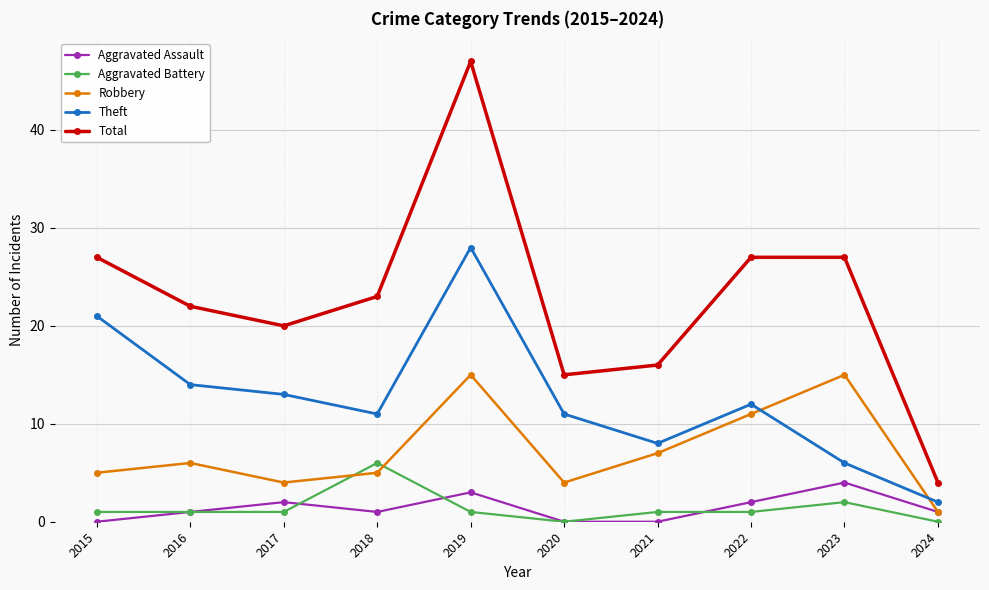

How many values in the Robbery series are below 6?

5